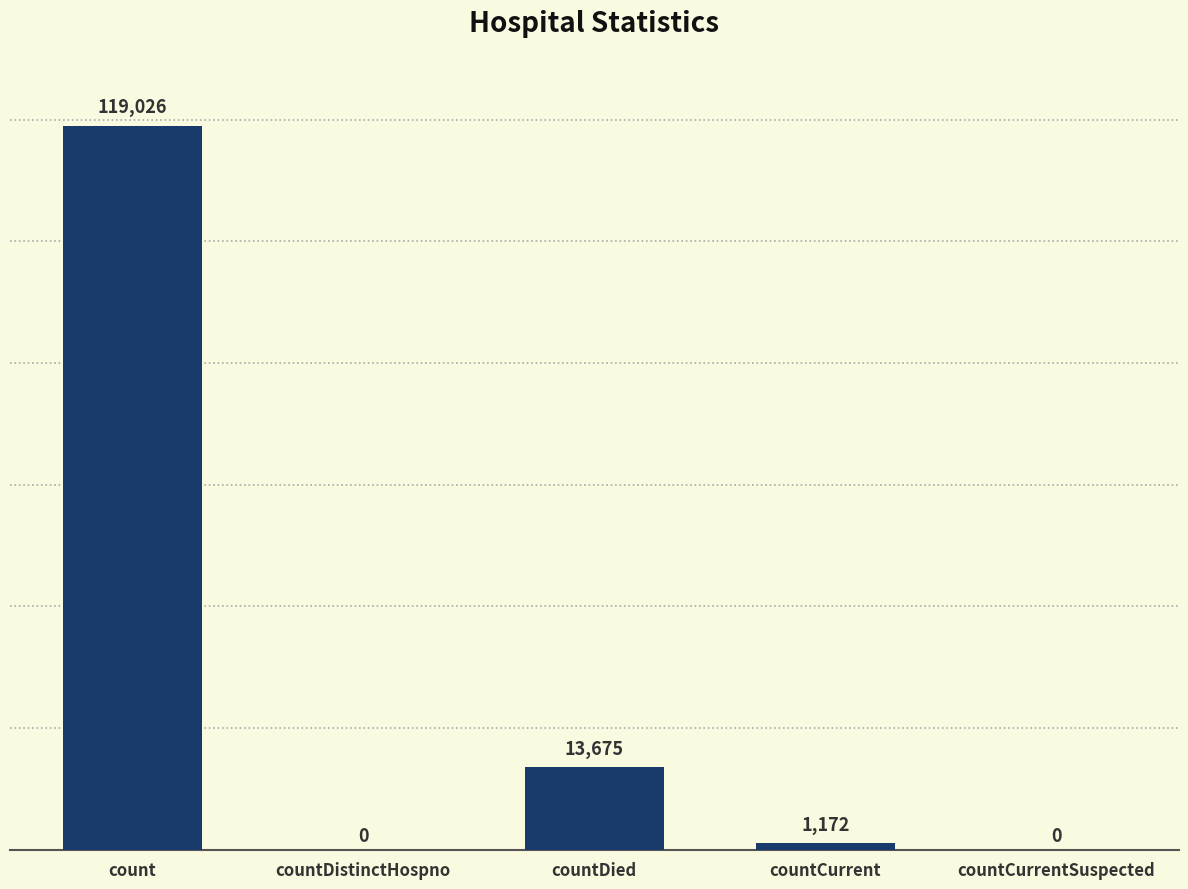

At which label does the data first exceed 1172?

count